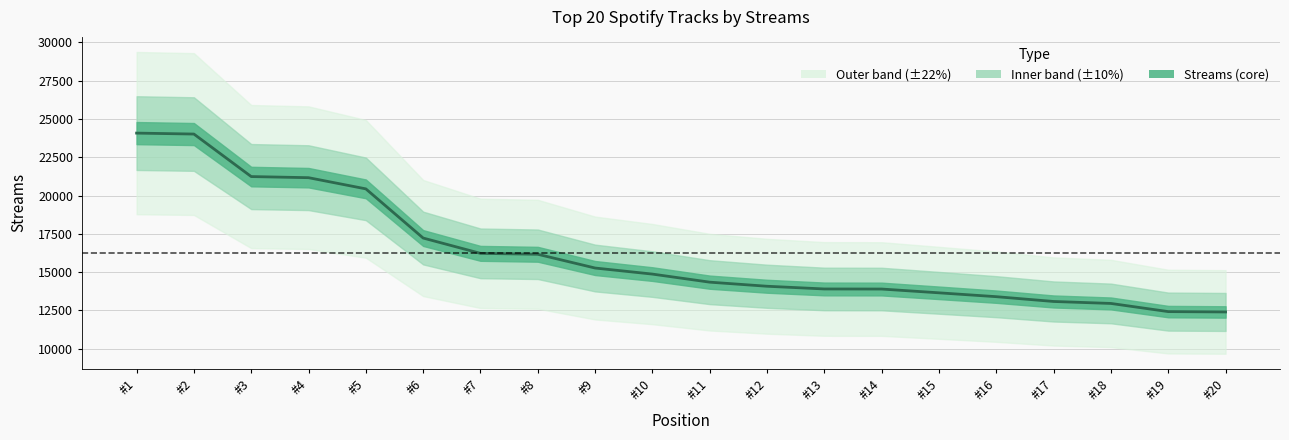

Is it true that the value at #14 is 13897?

True